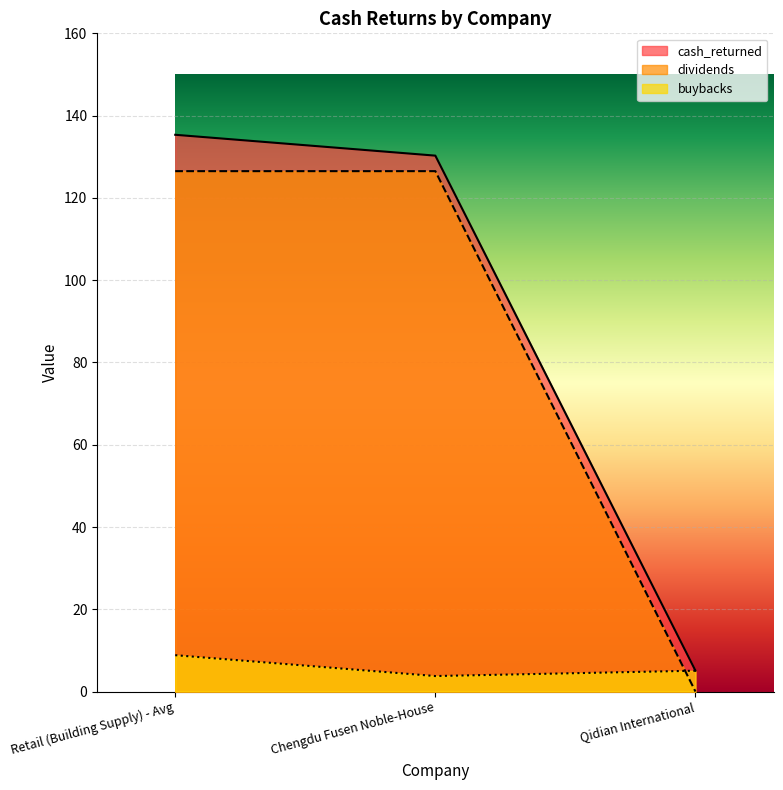

Reading left to right, list all the values displayed in this chart.

cash_returned: Retail (Building Supply) - Avg=135.3	Chengdu Fusen Noble-House=130.3	Qidian International=5.1
dividends: Retail (Building Supply) - Avg=126.5	Chengdu Fusen Noble-House=126.5	Qidian International=0.0
buybacks: Retail (Building Supply) - Avg=8.8	Chengdu Fusen Noble-House=3.8	Qidian International=5.1